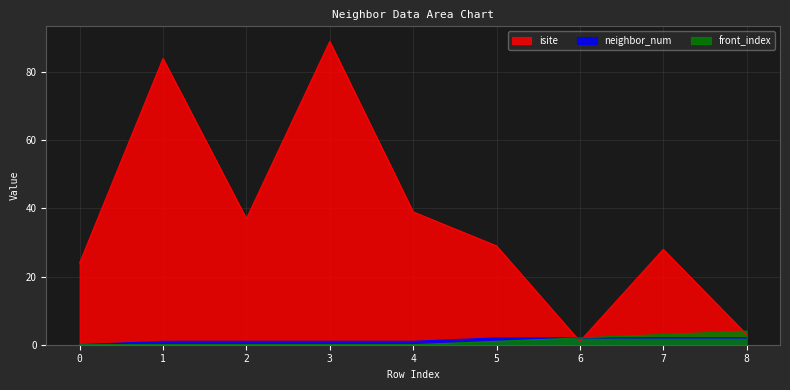

How many lines are shown in the chart?

3